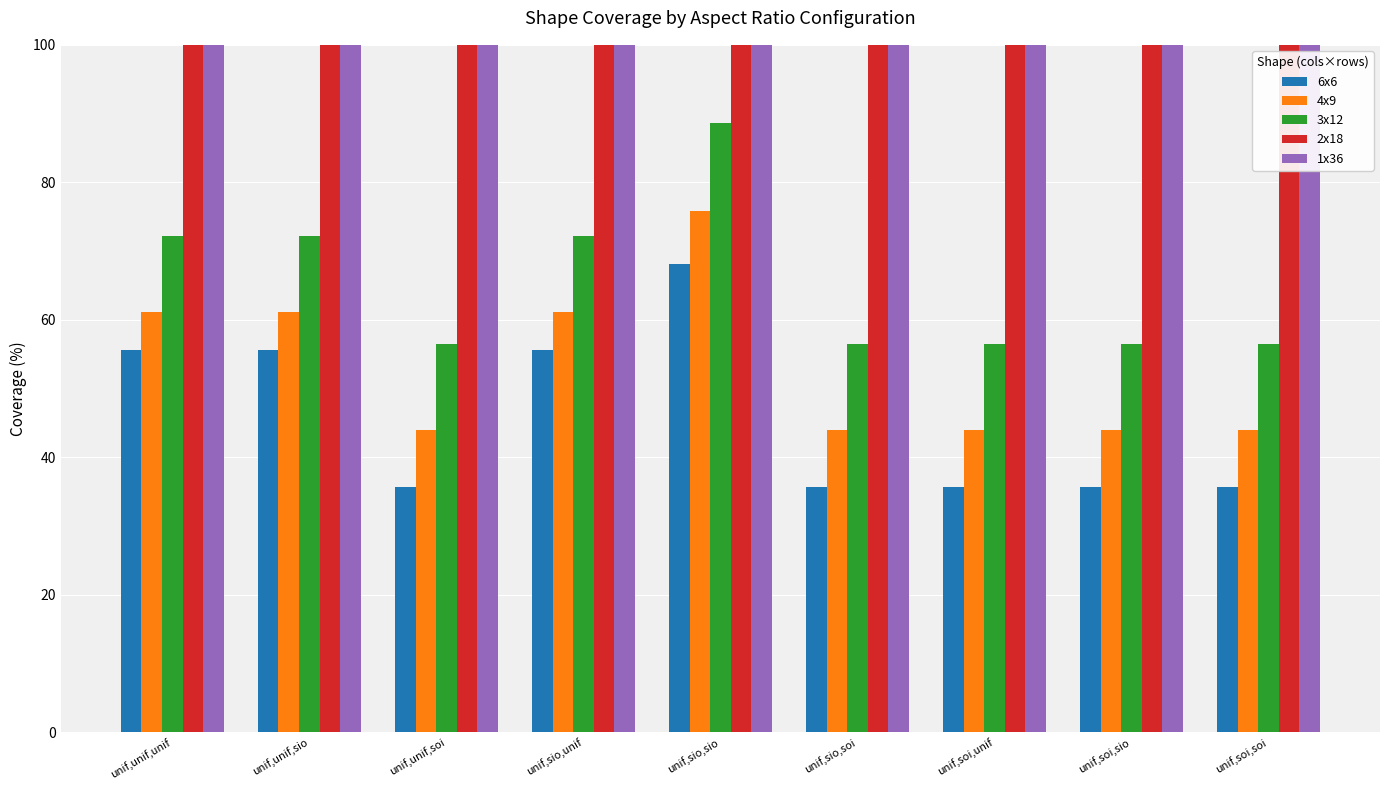

Which series has the largest range (max minus min)?

6x6